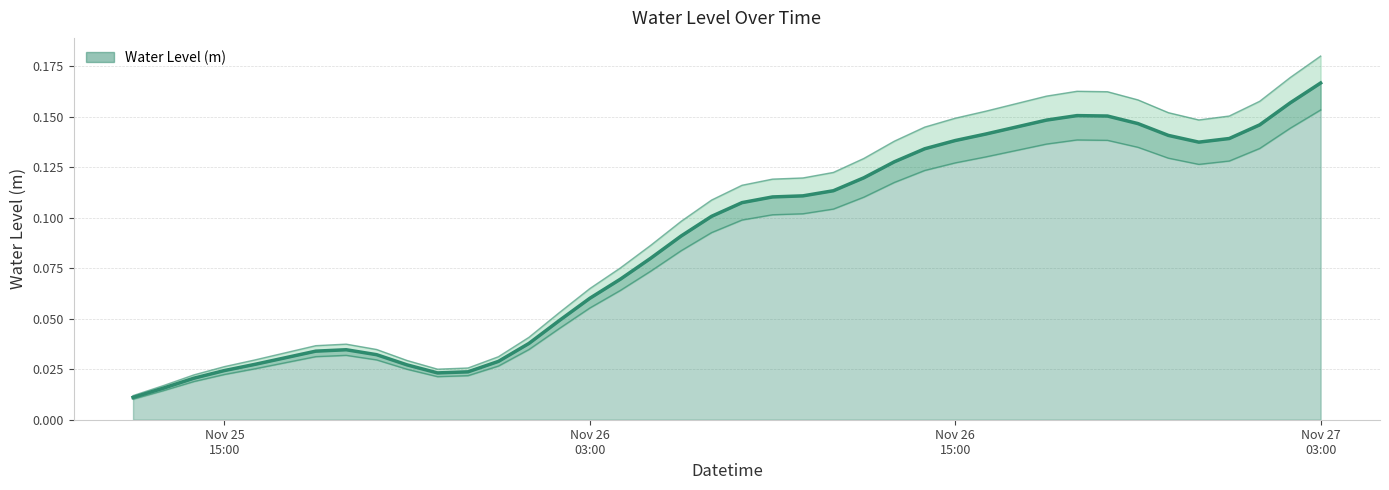

Reading right to left, what are all the values shown in this chart?

0.2	0.2	0.1	0.1	0.1	0.1	0.1	0.2	0.2	0.1	0.1	0.1	0.1	0.1	0.1	0.1	0.1	0.1	0.1	0.1	0.1	0.1	0.1	0.1	0.1	0.0	0.0	0.0	0.0	0.0	0.0	0.0	0.0	0.0	0.0	0.0	0.0	0.0	0.0	0.0